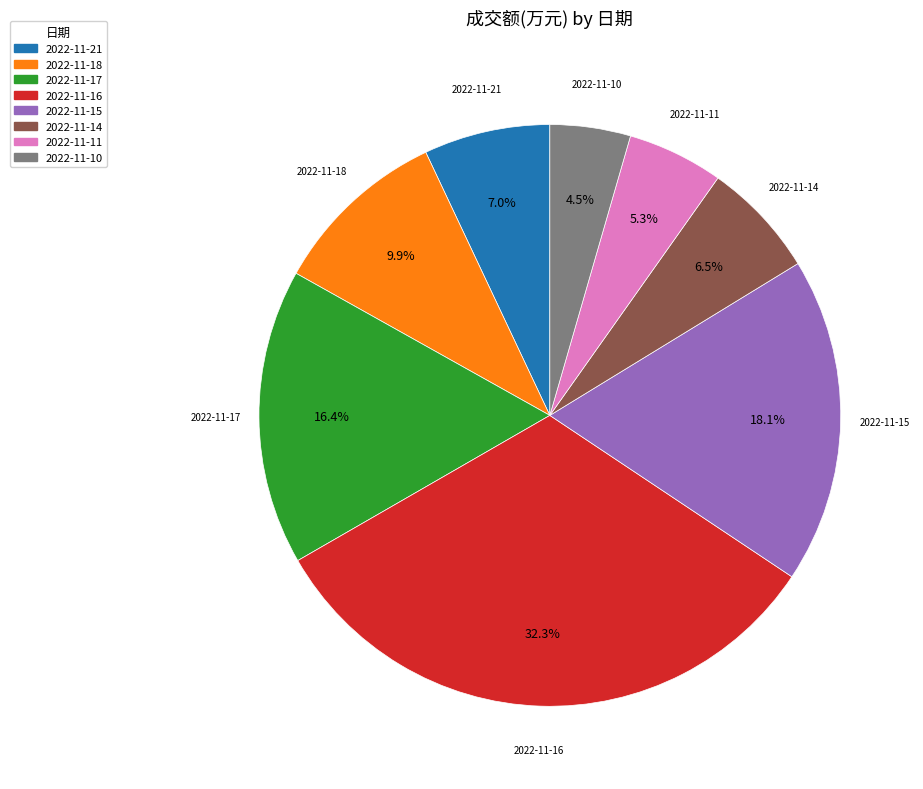

Which has a higher value, 2022-11-18 or 2022-11-11?

2022-11-18